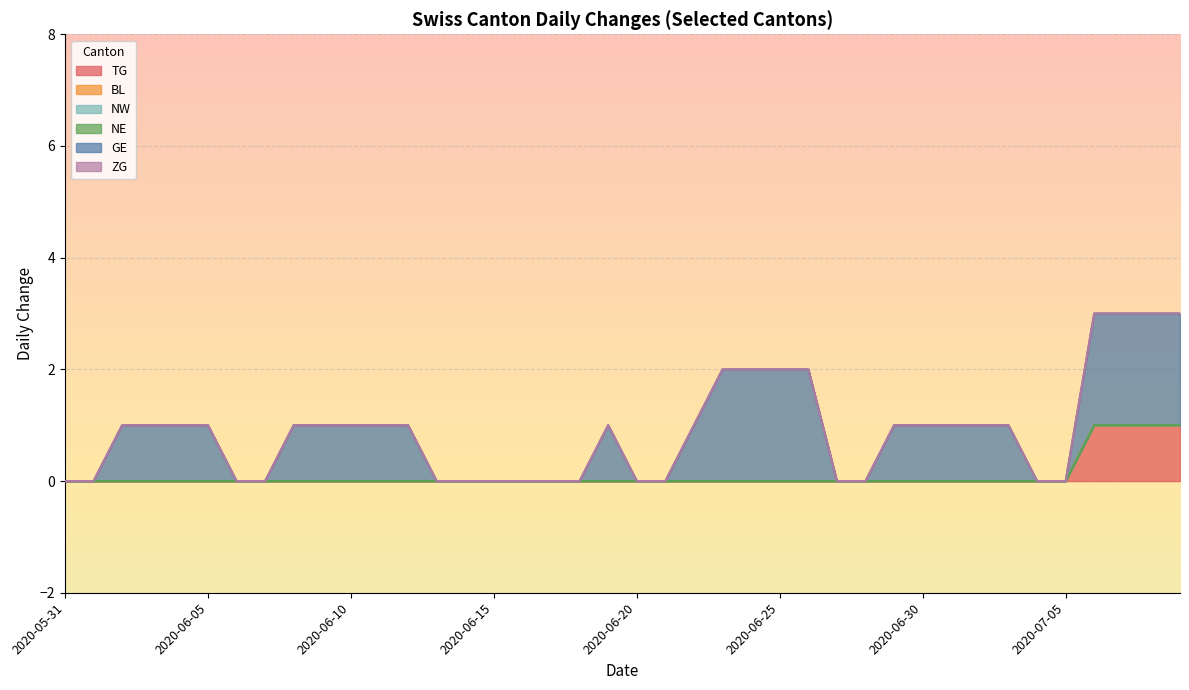

At which label does NE reach its minimum?

2020-05-31